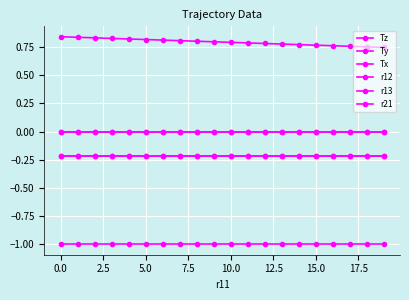

What is the minimum value for Tx?

-0.2